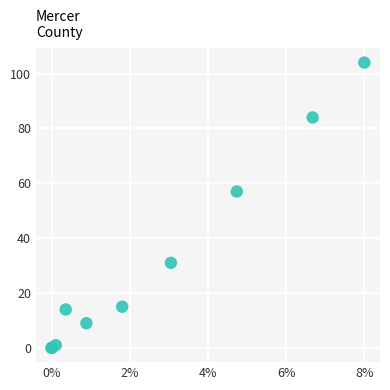

What Y value in the scatter plot is closest to 52?

57